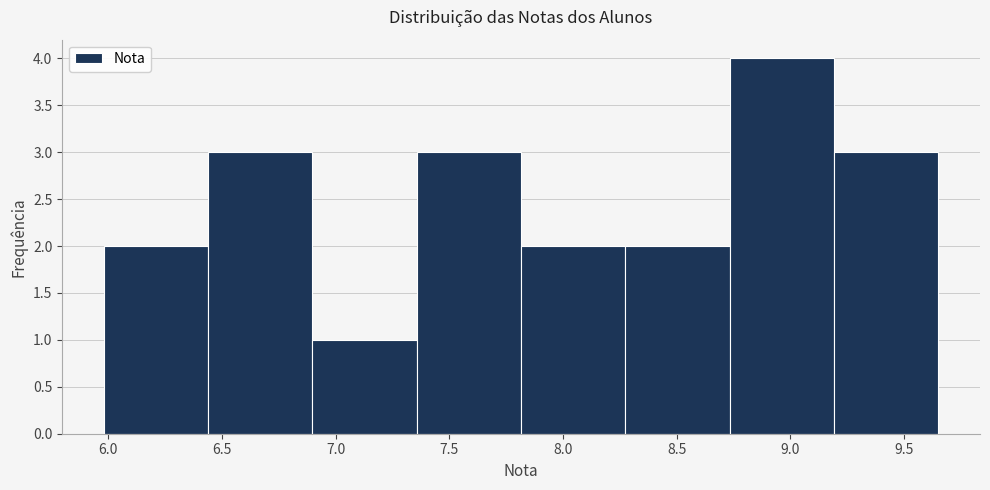

Which range on the x-axis has the tallest bar?

8.75 to 9.20